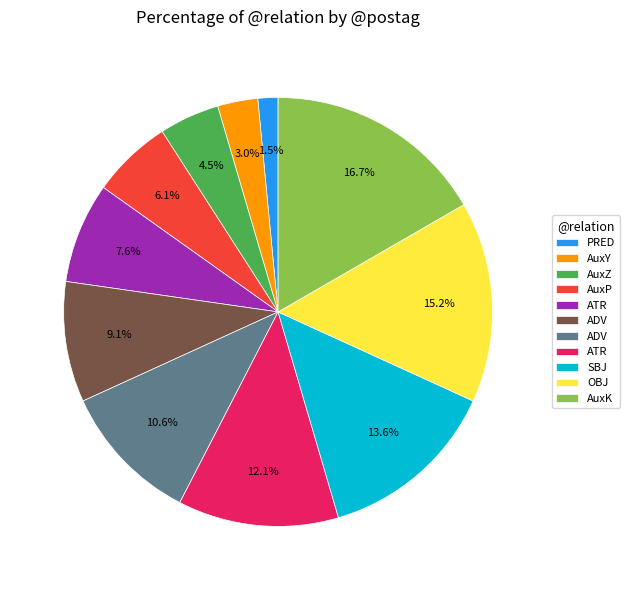

Is there any slice that represents more than half of the pie?

No